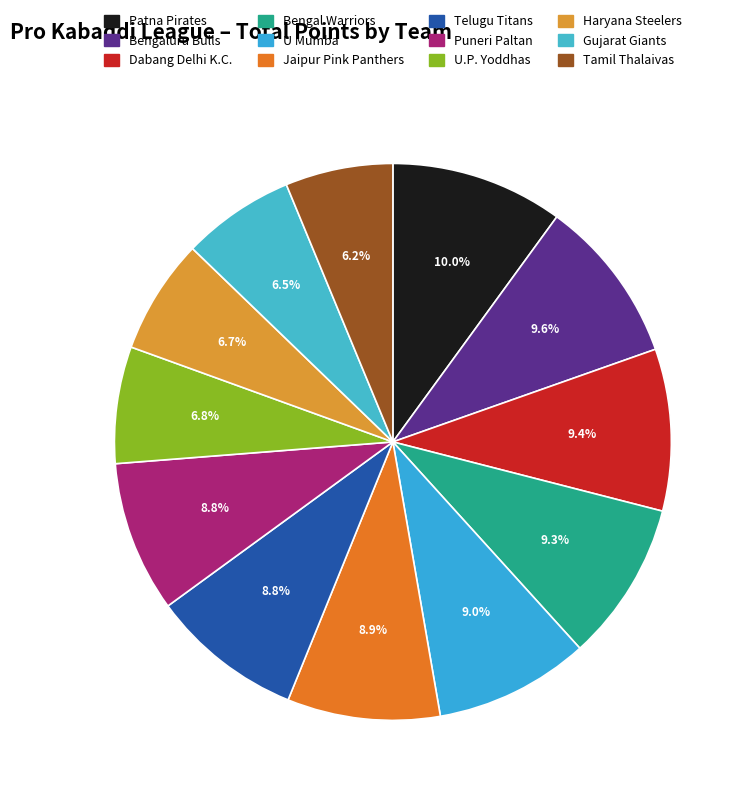

What percentage is the U.P. Yoddhas slice, to the nearest percent?

7%